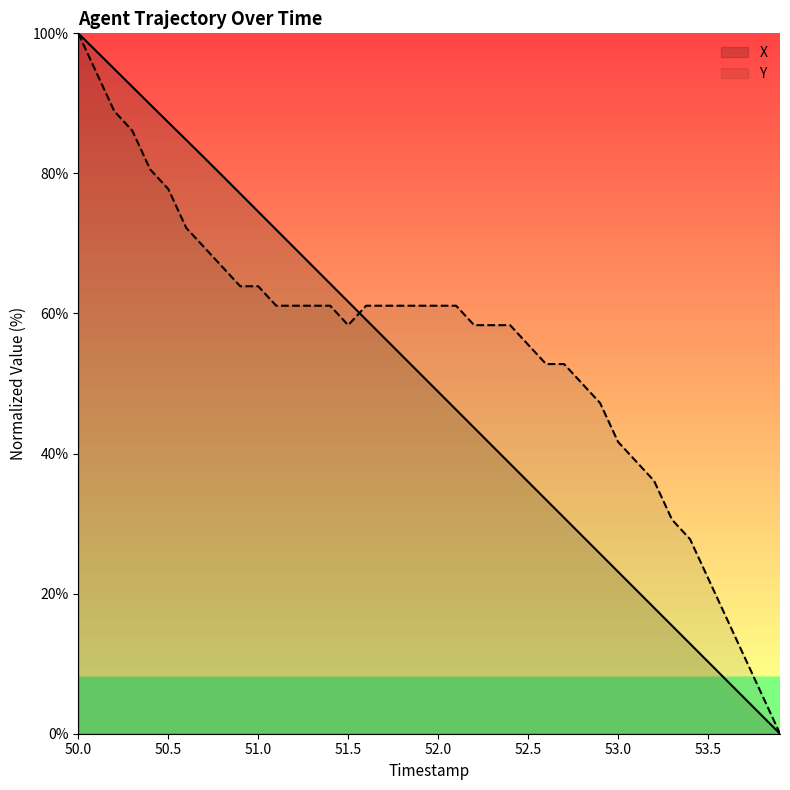

How many times do Y and X cross each other?

1